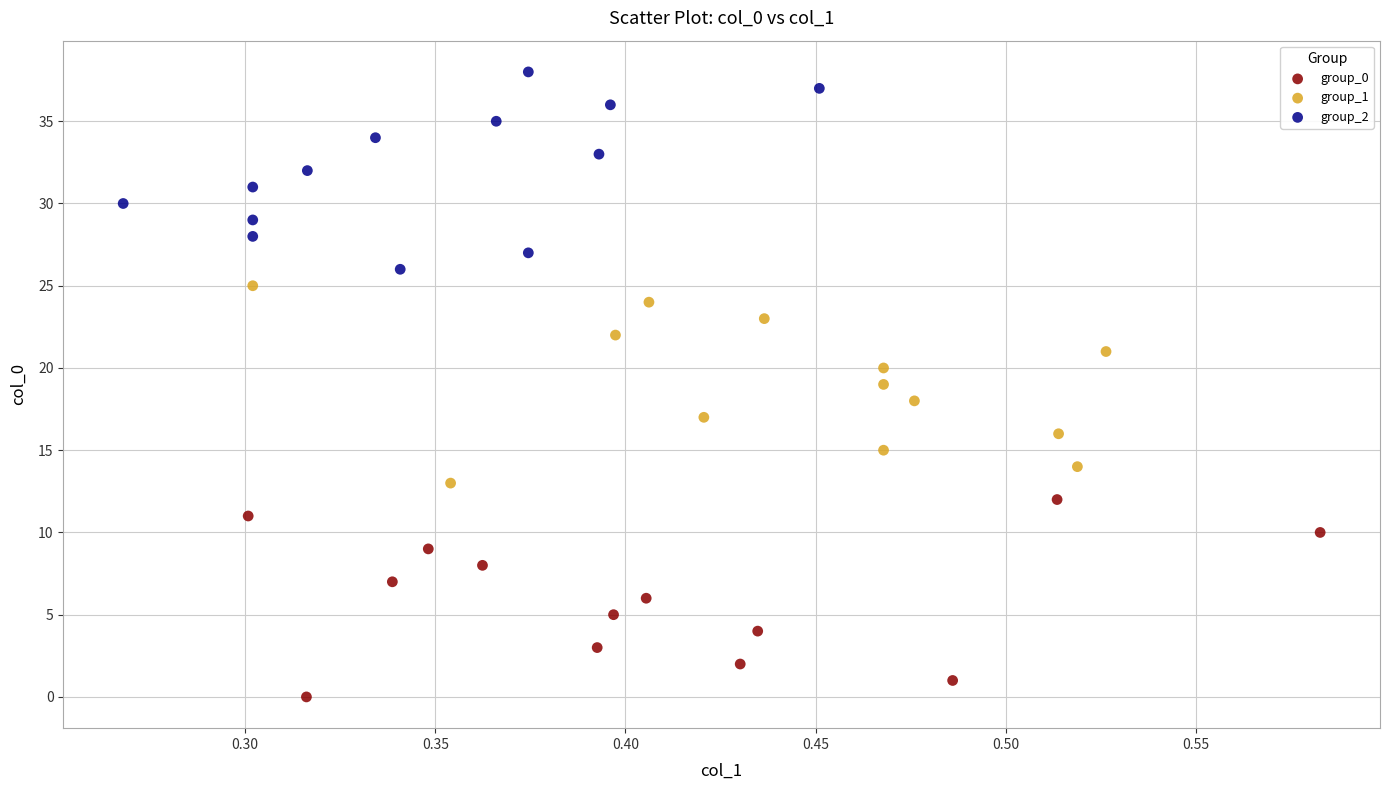

Which series reaches the minimum Y coordinate?

group_0